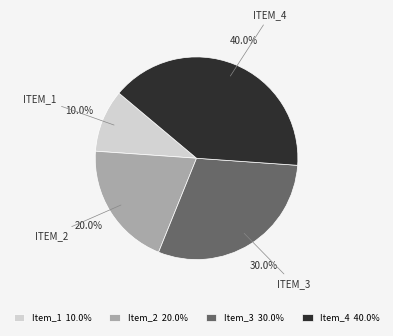

Does Item_2 represent more than half of the total?

No